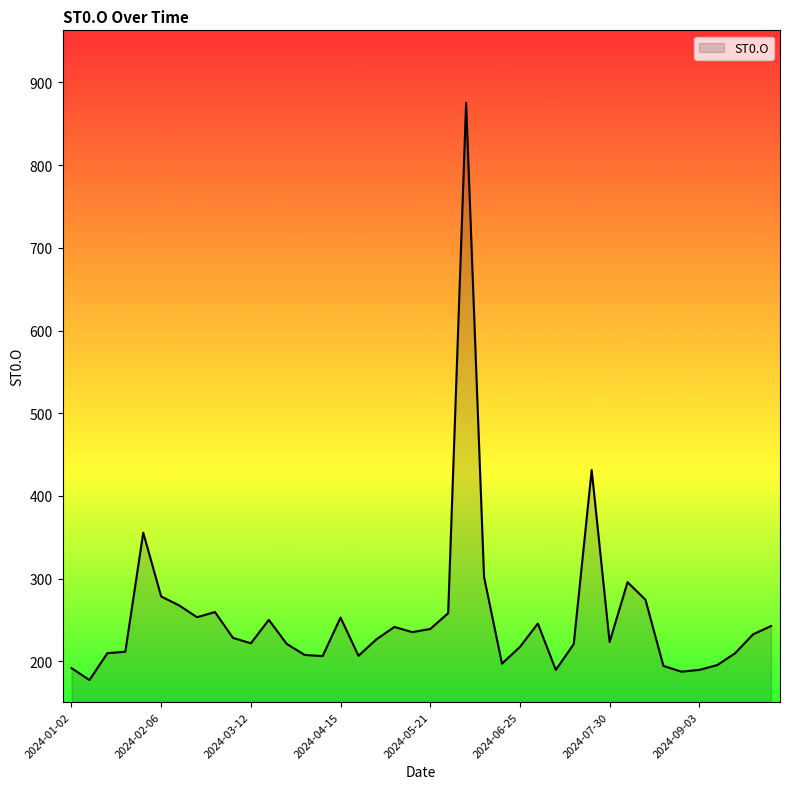

How many lines are shown in the chart?

1